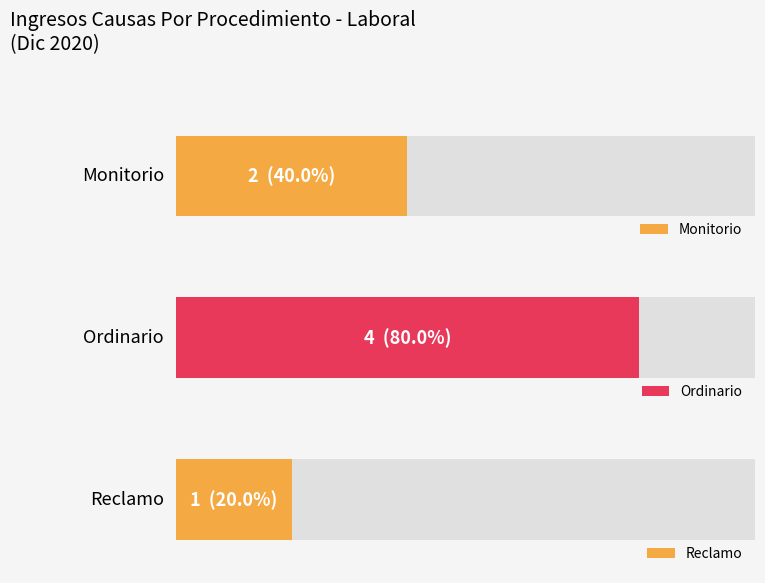

Rank the categories by value from lowest to highest.

Reclamo, Monitorio, Ordinario